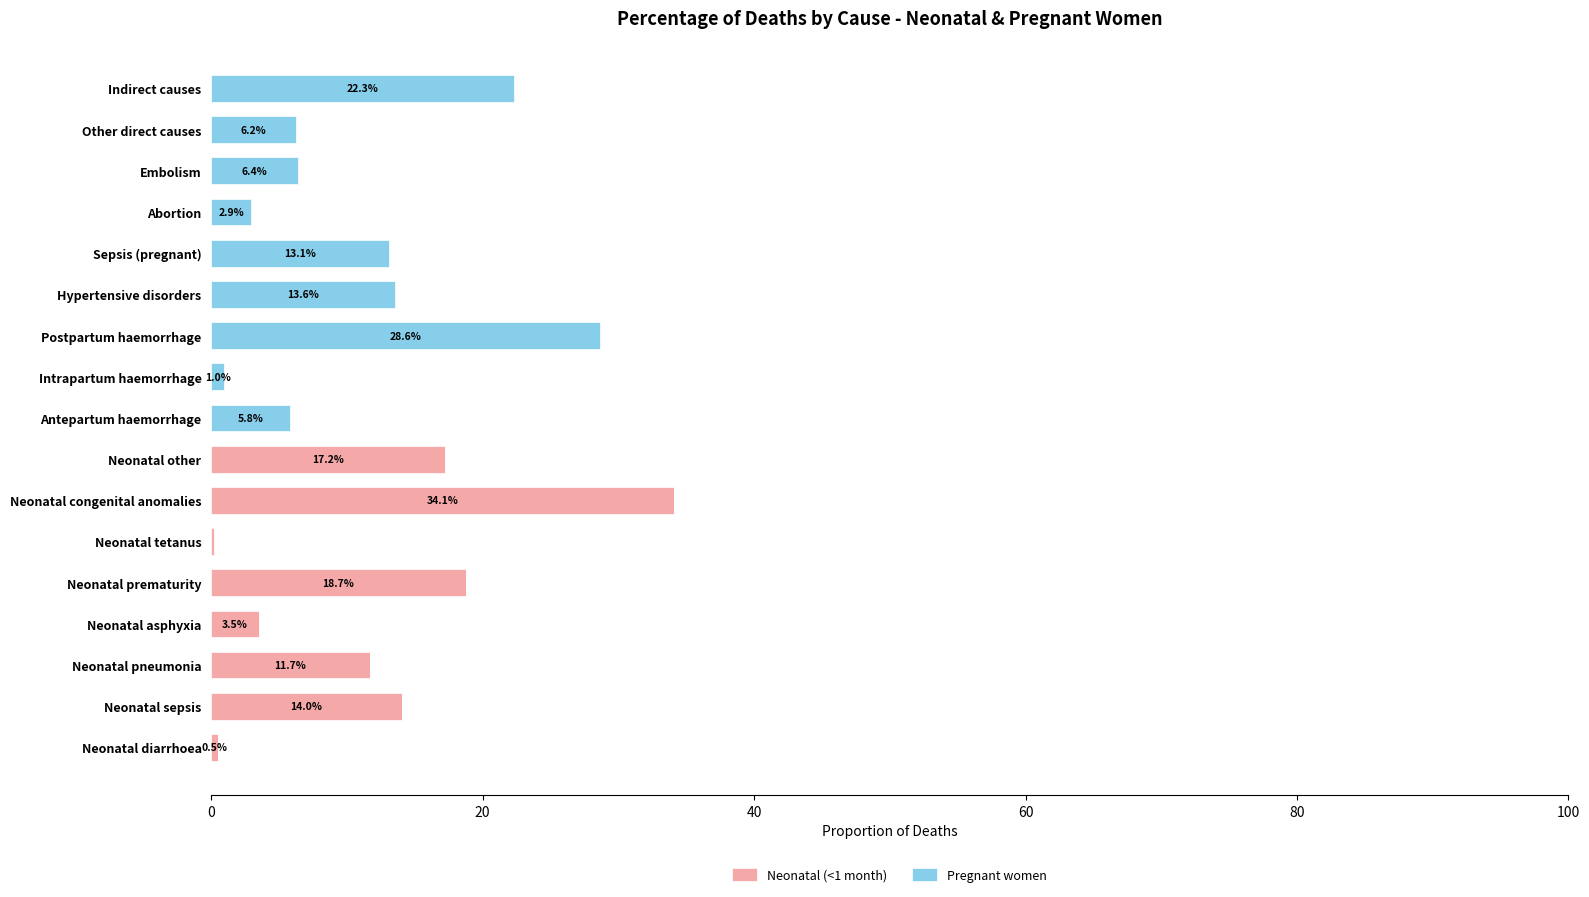

What are all the series names shown in the legend?

Neonatal (<1 month), Pregnant women